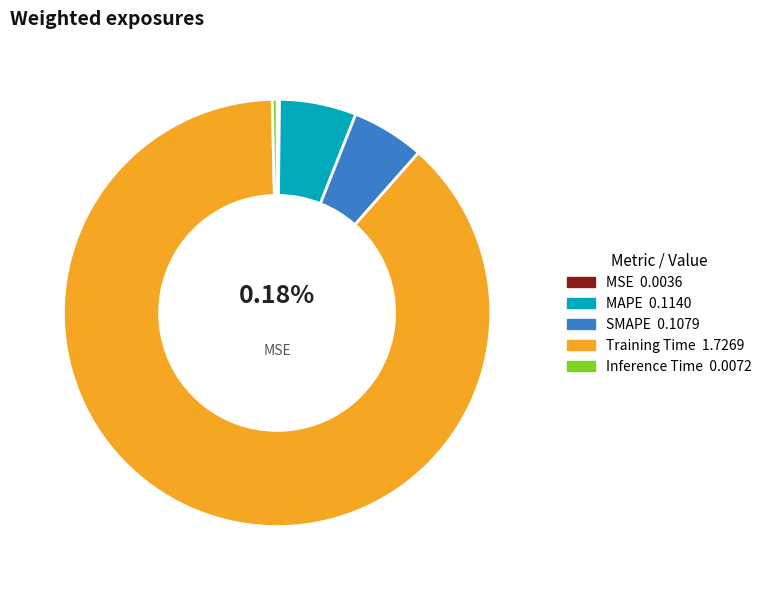

Is there a majority slice in this chart?

Yes